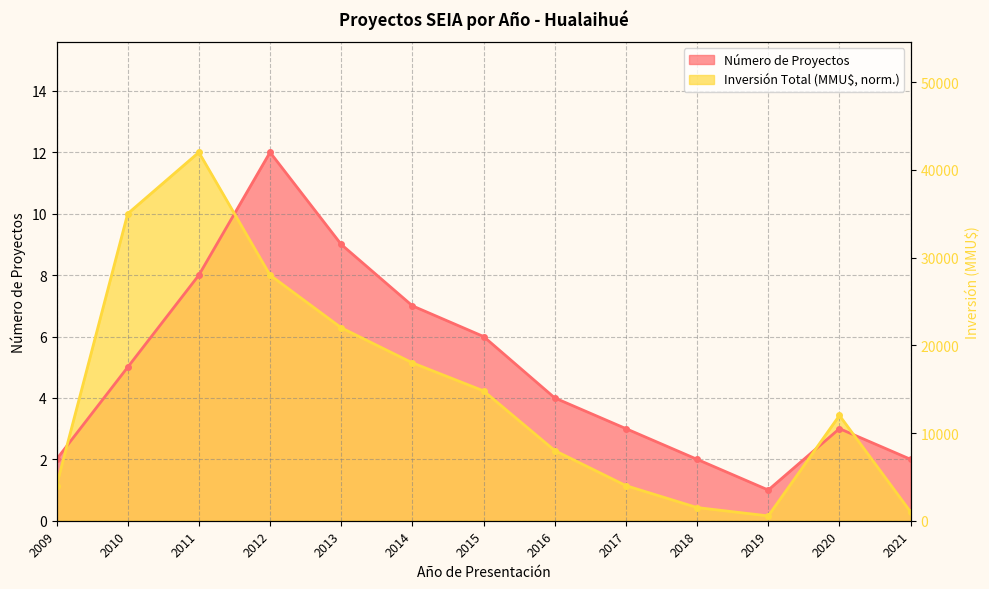

The value of Número de Proyectos at 2019 is 1.0. True or false?

True